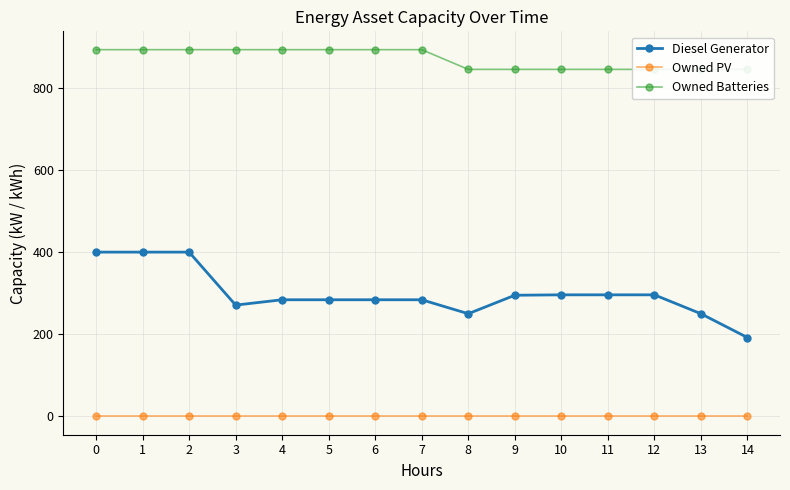

The Diesel Generator series shows 250 at 8. True or false?

True